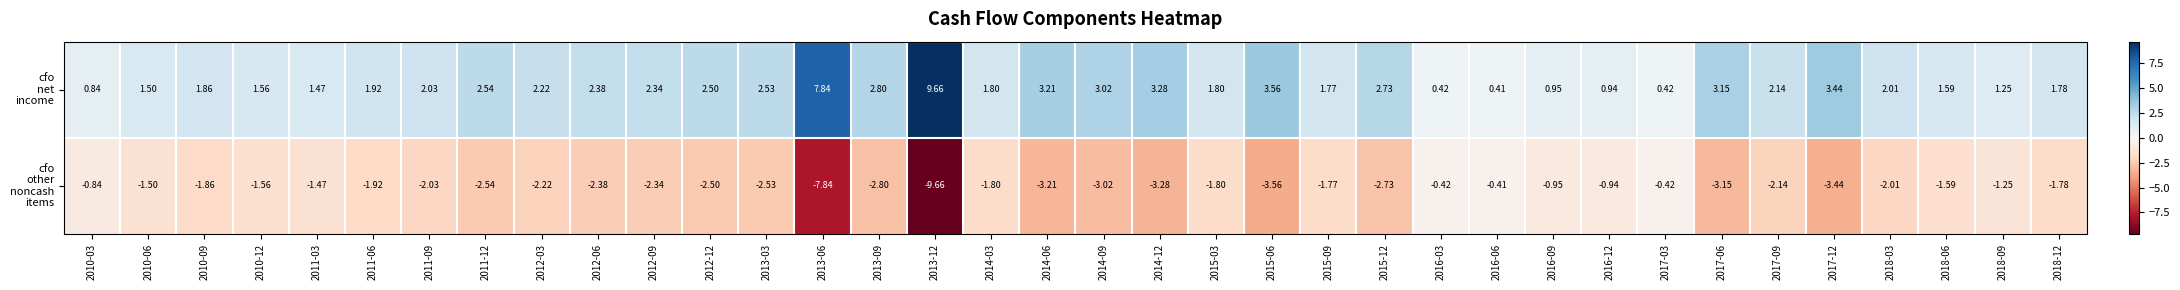

At how many categories does at least one series exceed 7?

2